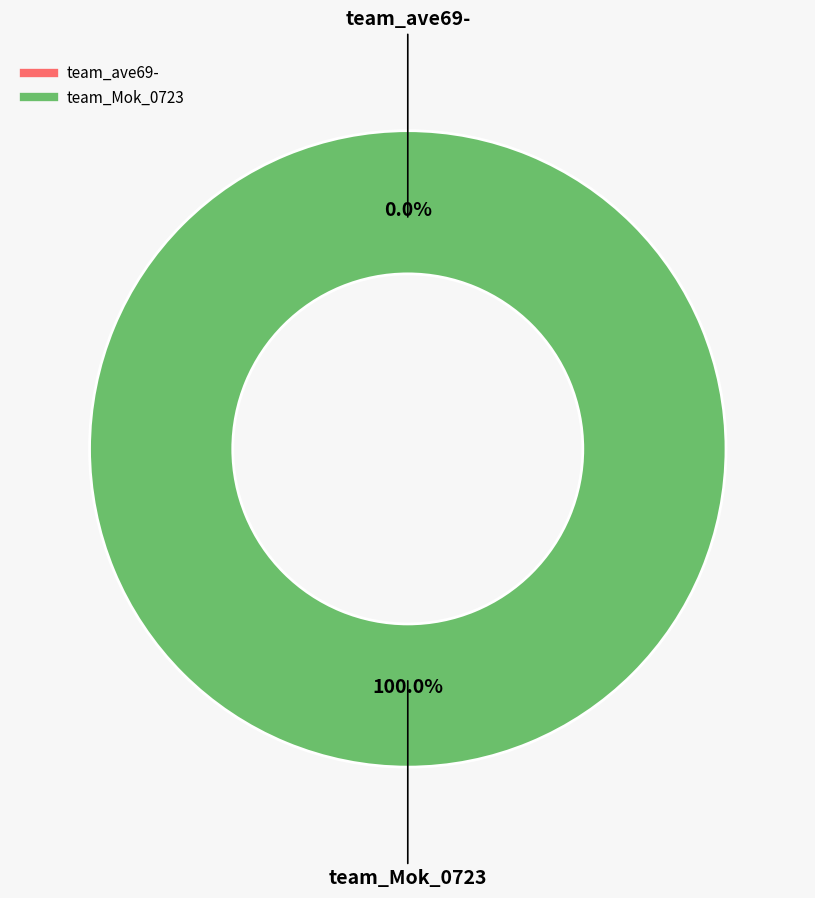

True or false: team_Mok_0723 accounts for 94% of the total.

False